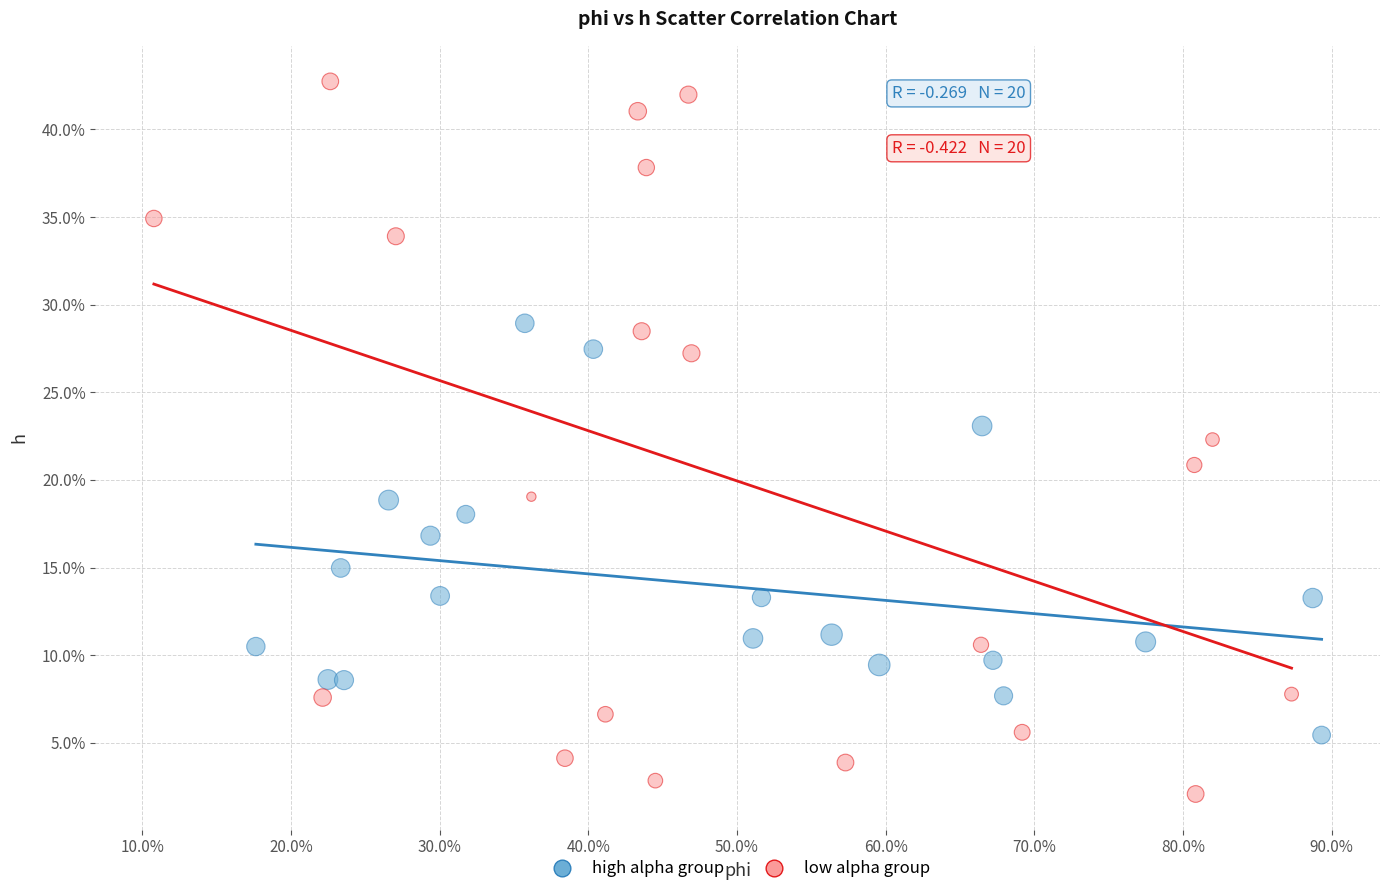

What are all the series names shown in the legend?

high alpha group, low alpha group